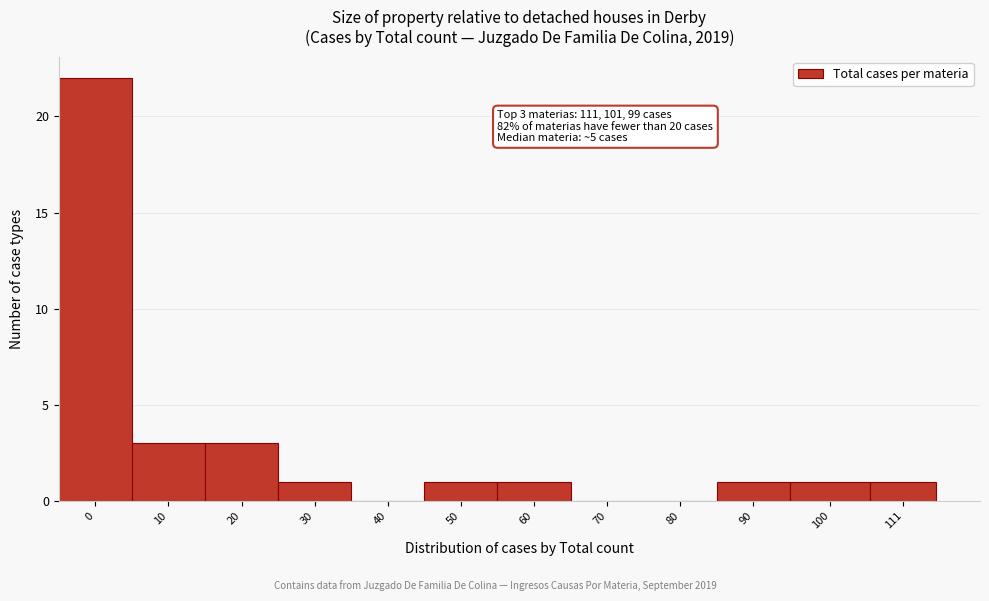

Reading left to right, list all the values displayed in this chart.

0=22	10=3	20=3	30=1	40=0	50=1	60=1	70=0	80=0	90=1	100=1	111=1